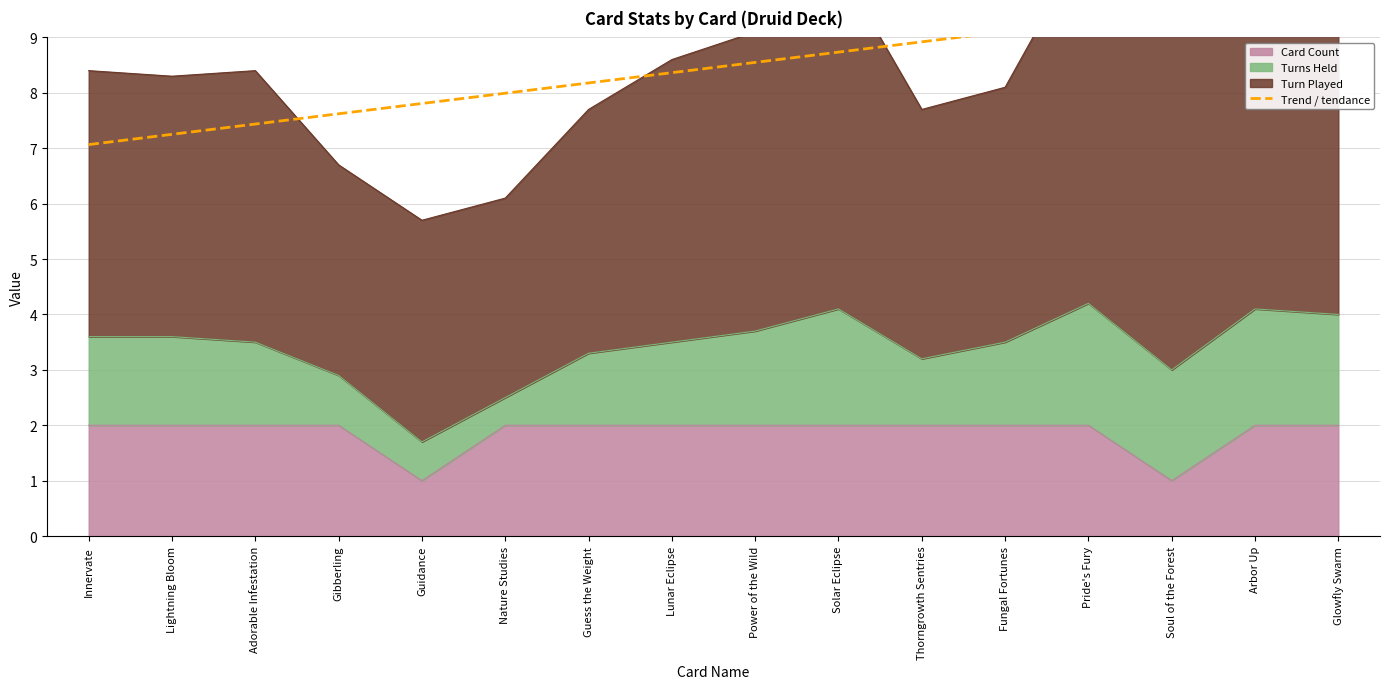

Reading right to left, transcribe all the data shown in this chart.

Glowfly Swarm=9.8	Arbor Up=9.7	Soul of the Forest=9.5	Pride's Fury=9.3	Fungal Fortunes=9.1	Thorngrowth Sentries=8.9	Solar Eclipse=8.7	Power of the Wild=8.5	Lunar Eclipse=8.4	Guess the Weight=8.2	Nature Studies=8.0	Guidance=7.8	Gibberling=7.6	Adorable Infestation=7.4	Lightning Bloom=7.3	Innervate=7.1